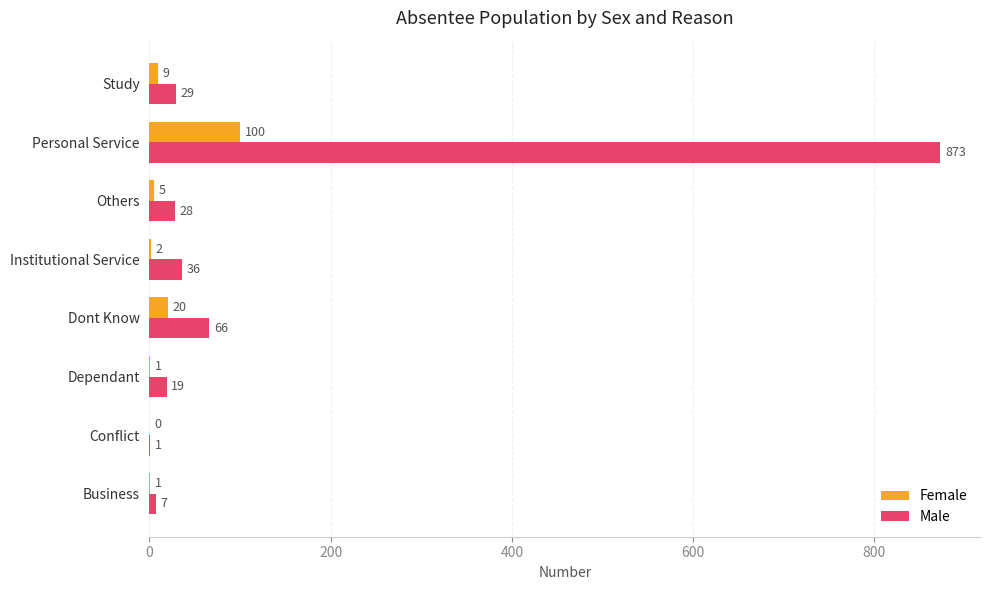

Is it true that Male equals 28 at Others?

True